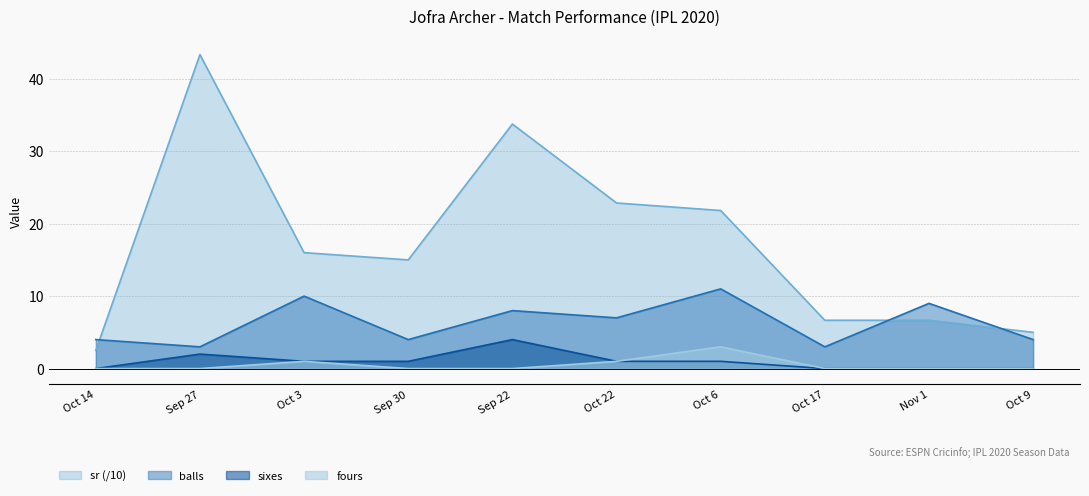

True or false: fours and sr intersect in this chart.

False